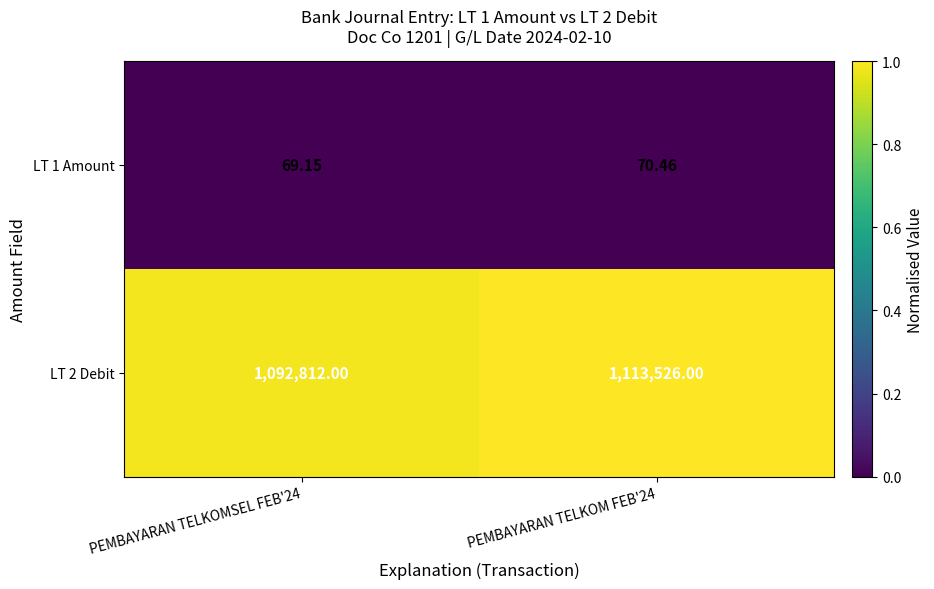

Which label corresponds to the largest value in the chart?

PEMBAYARAN TELKOM FEB'24